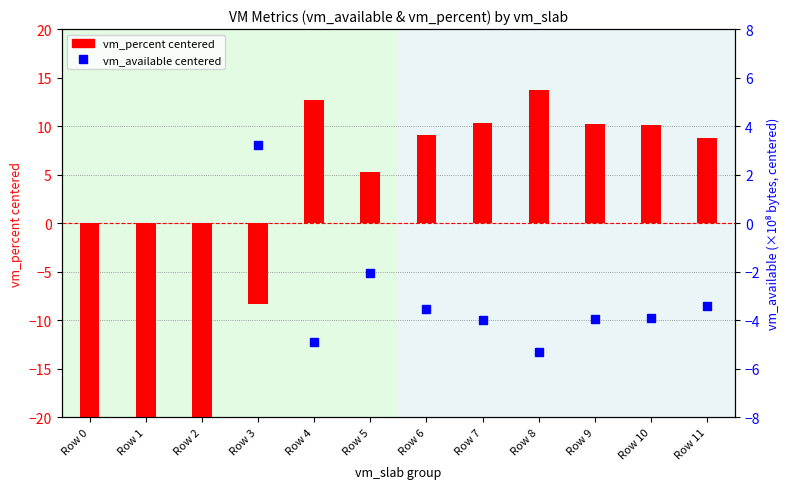

Between Row 3 and Row 10, which series saw the biggest shift?

vm_percent (centered)